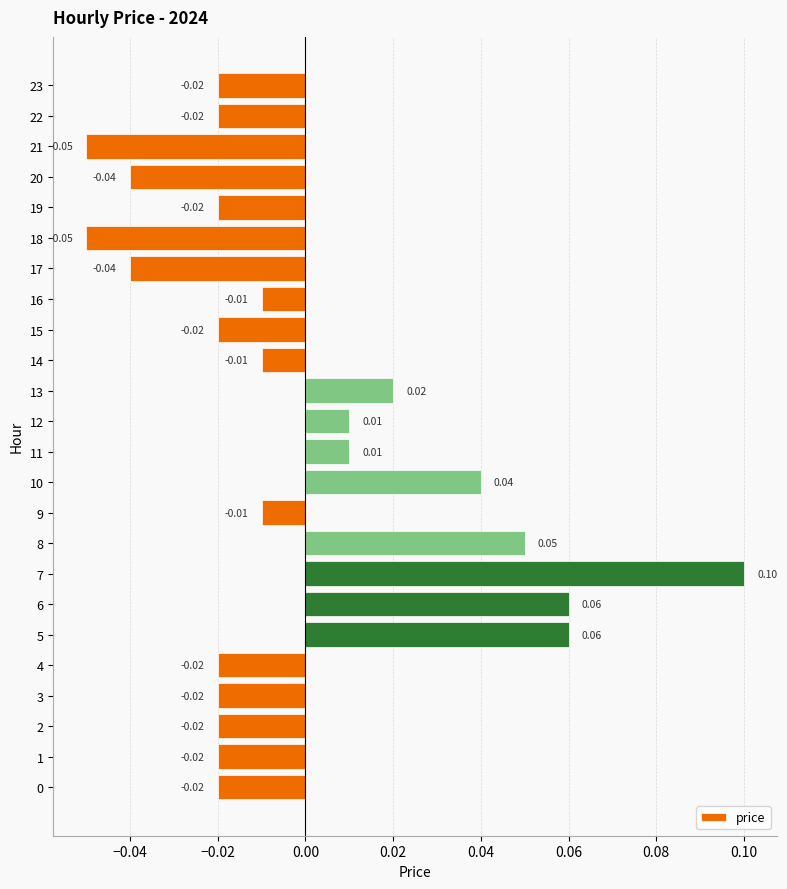

How many data points are less than 0?

16